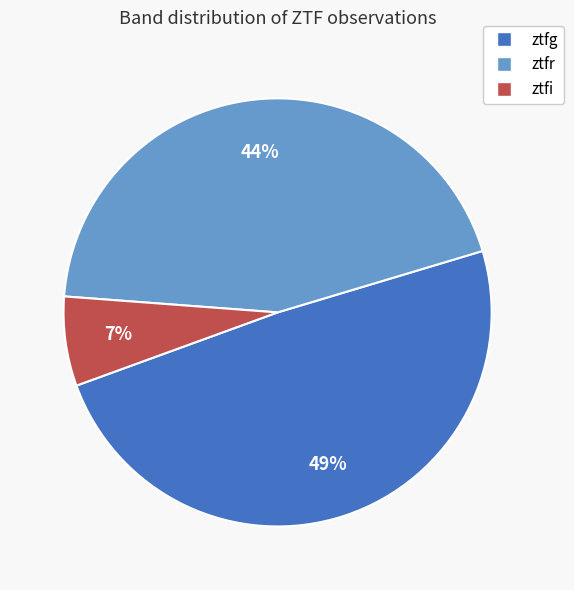

Is the sum of ztfr and ztfg greater than half?

Yes